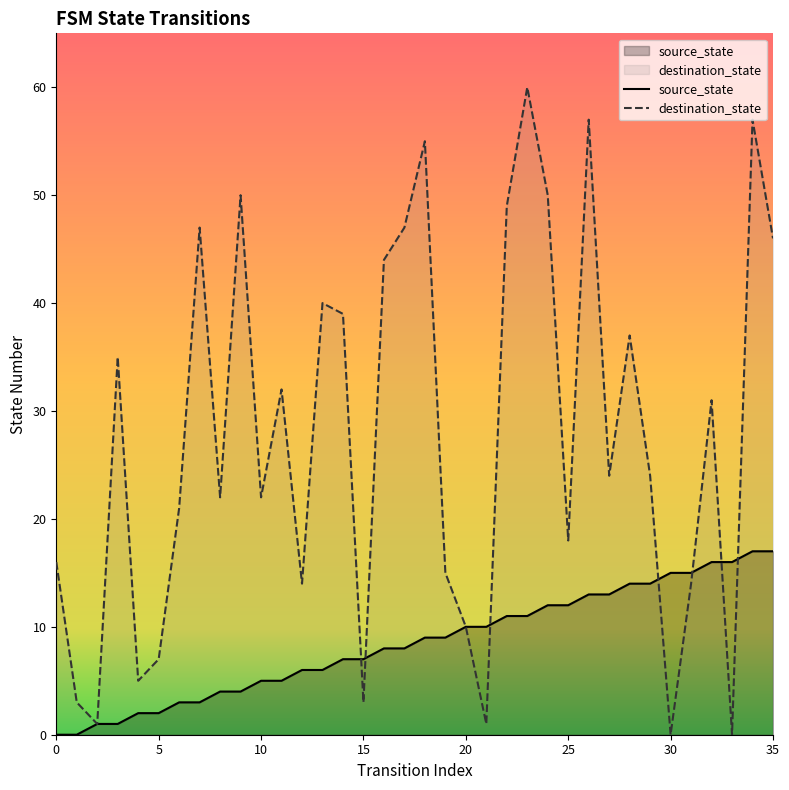

True or false: destination_state and source_state cross at least once.

True